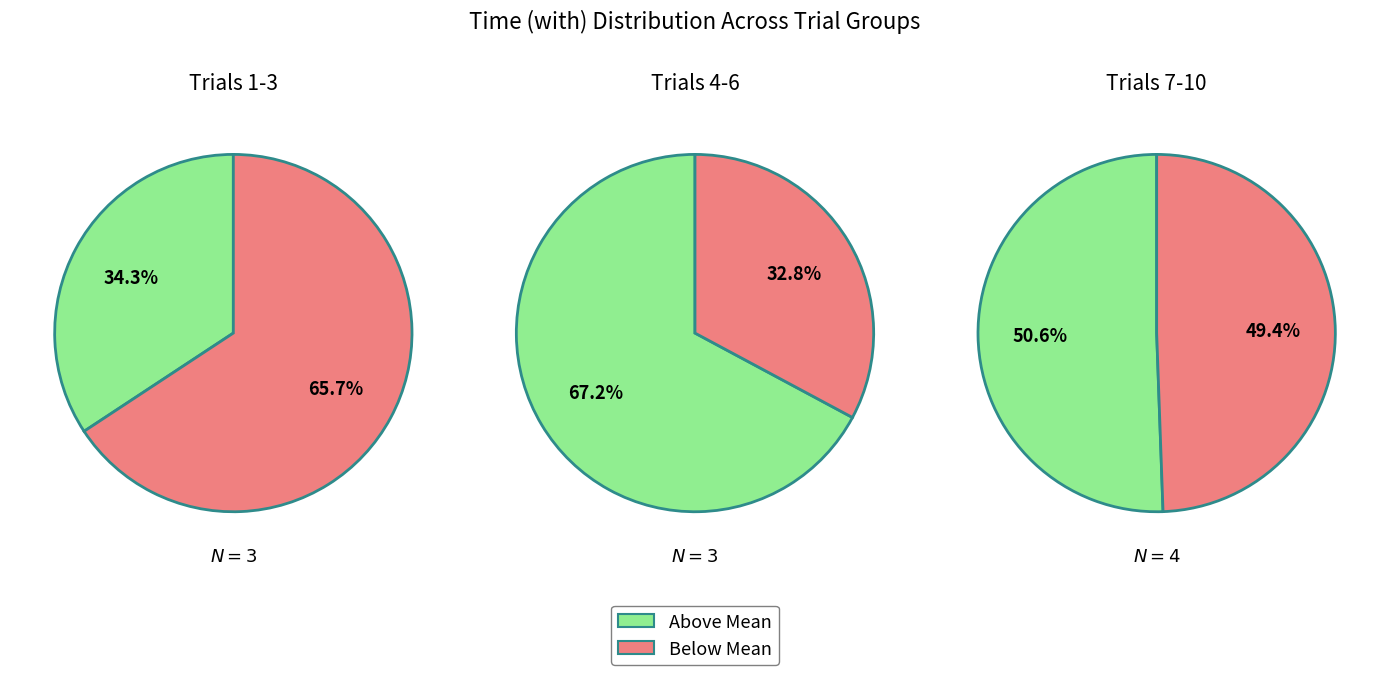

Approximately how many times larger is the value at 3 compared to 8?

1.0